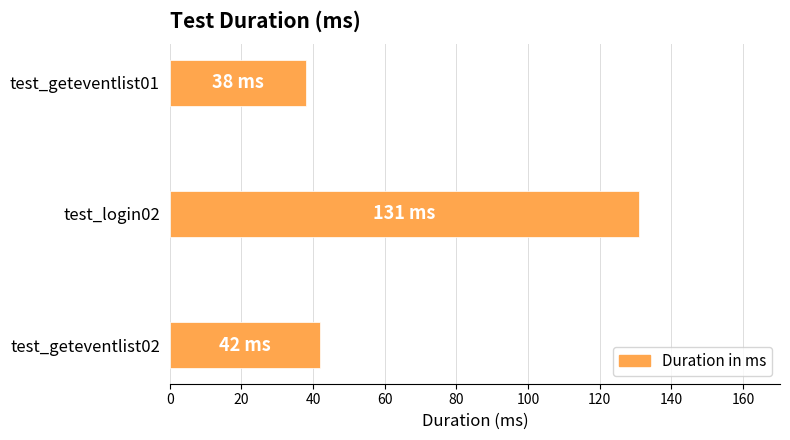

What is the ratio of the value at test_login02 to the value at test_geteventlist01?

3.4